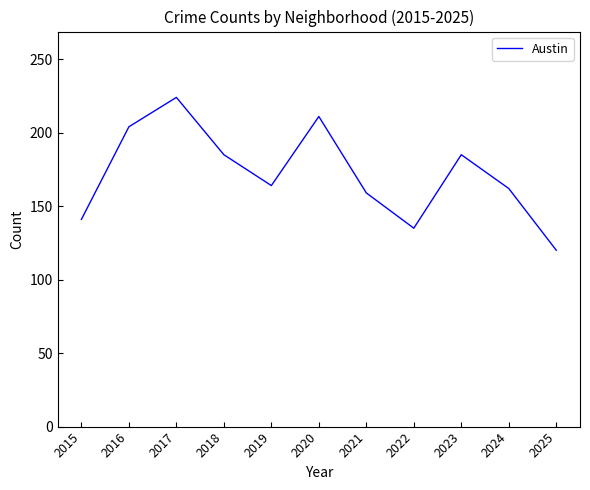

What is the change in value from 2019 to 2024?

-2